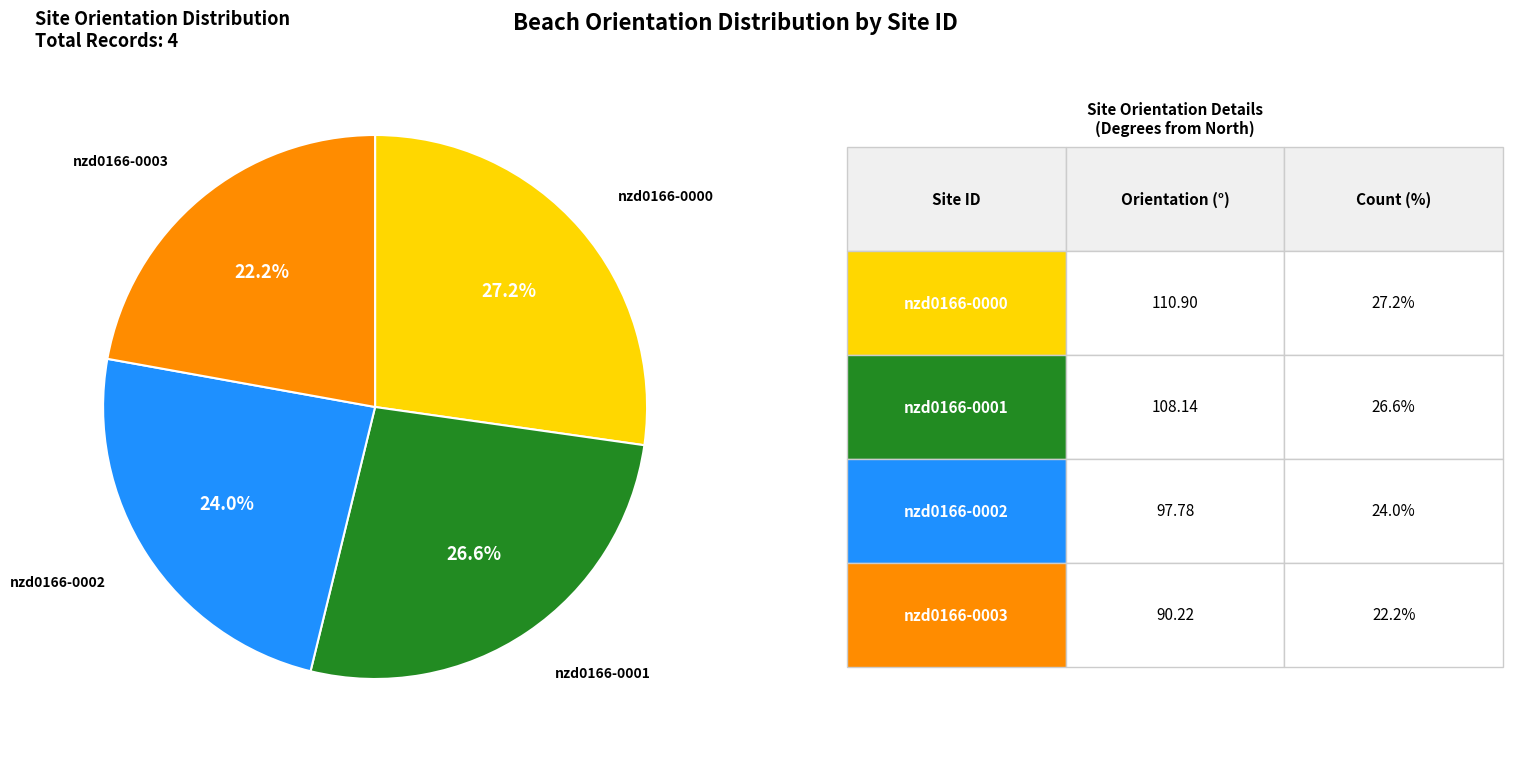

Does any single category account for the majority?

No